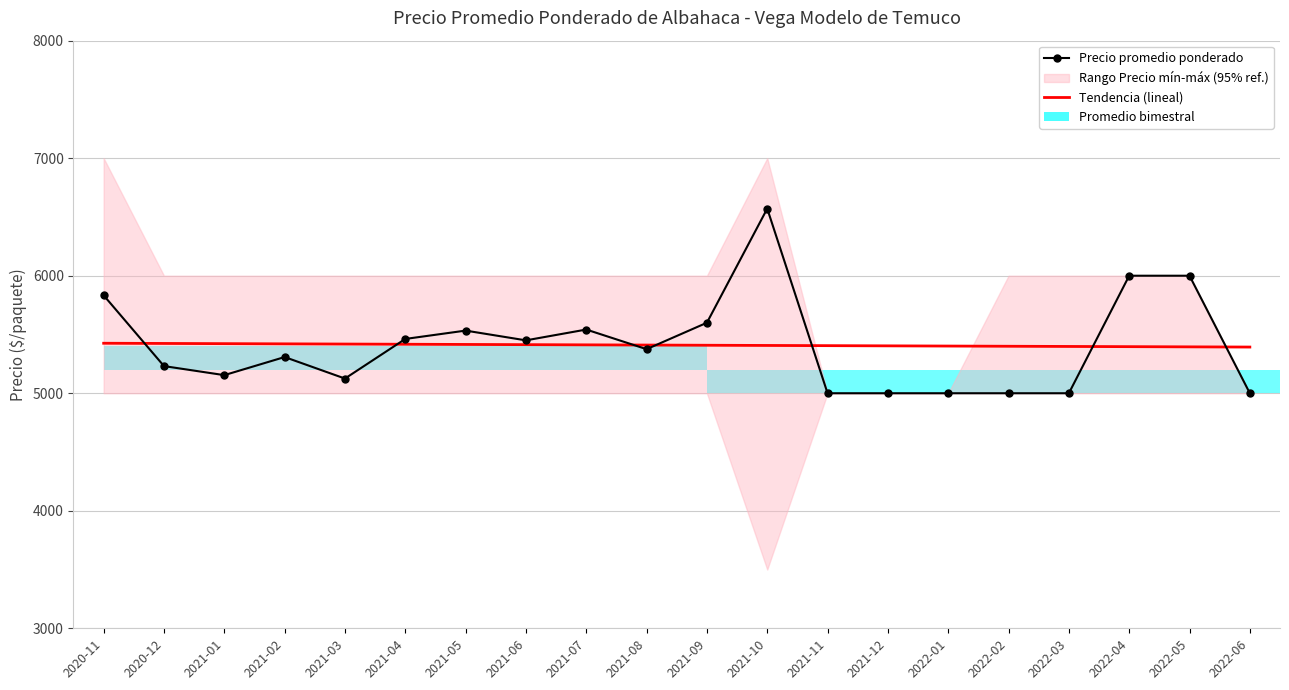

The value of Precio promedio ponderado at 2022-04 is 3744.5. True or false?

False